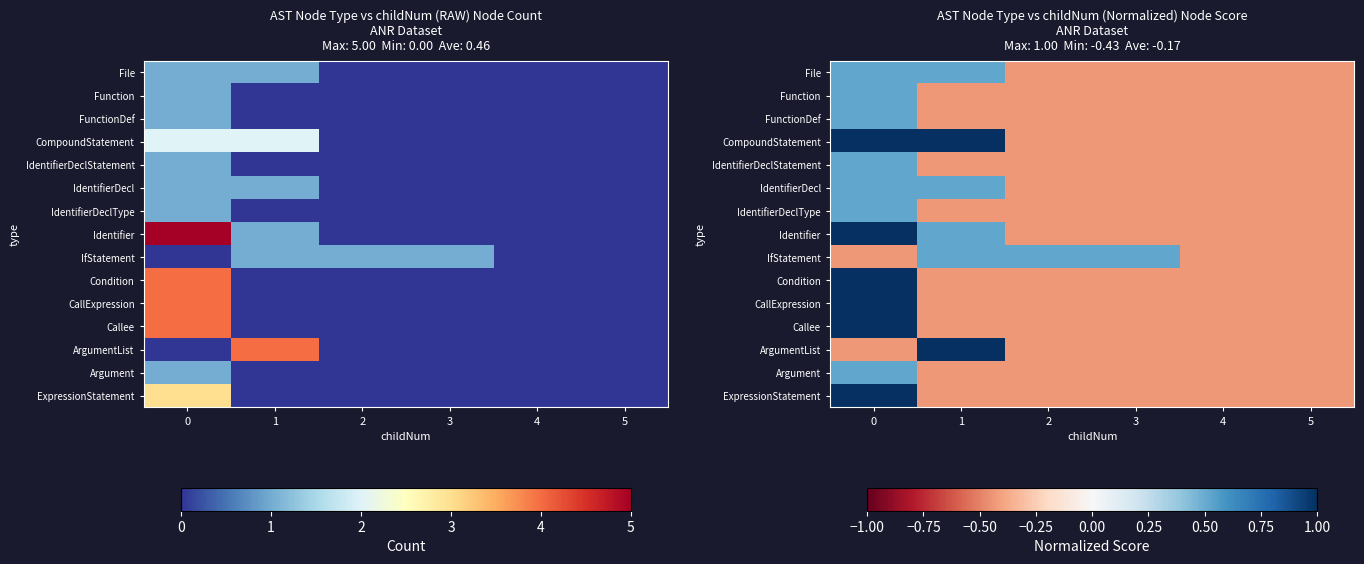

What is the highest value of the FunctionDef series?

0.5